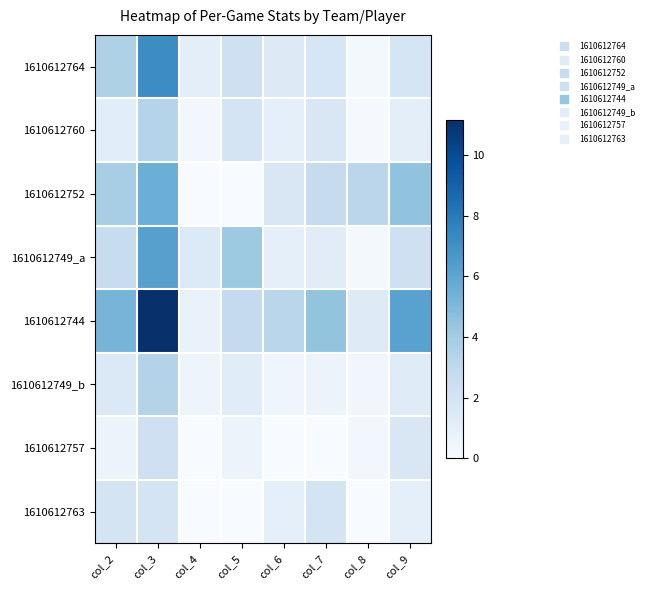

Which series changed the most between col_3 and col_9?

1610612764